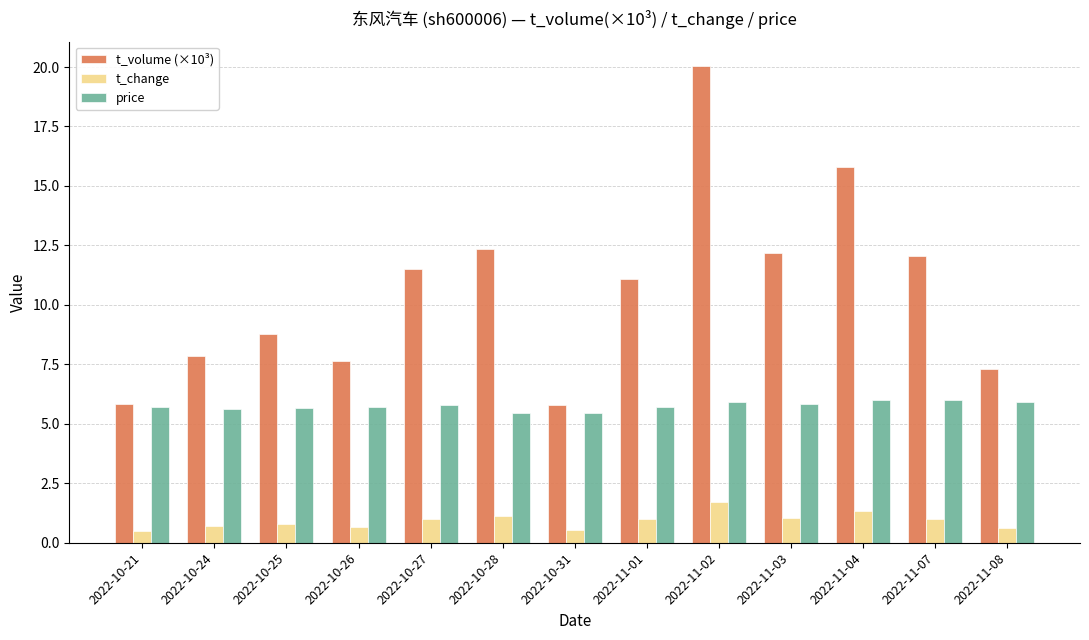

Which category has the highest value across all series?

2022-11-02